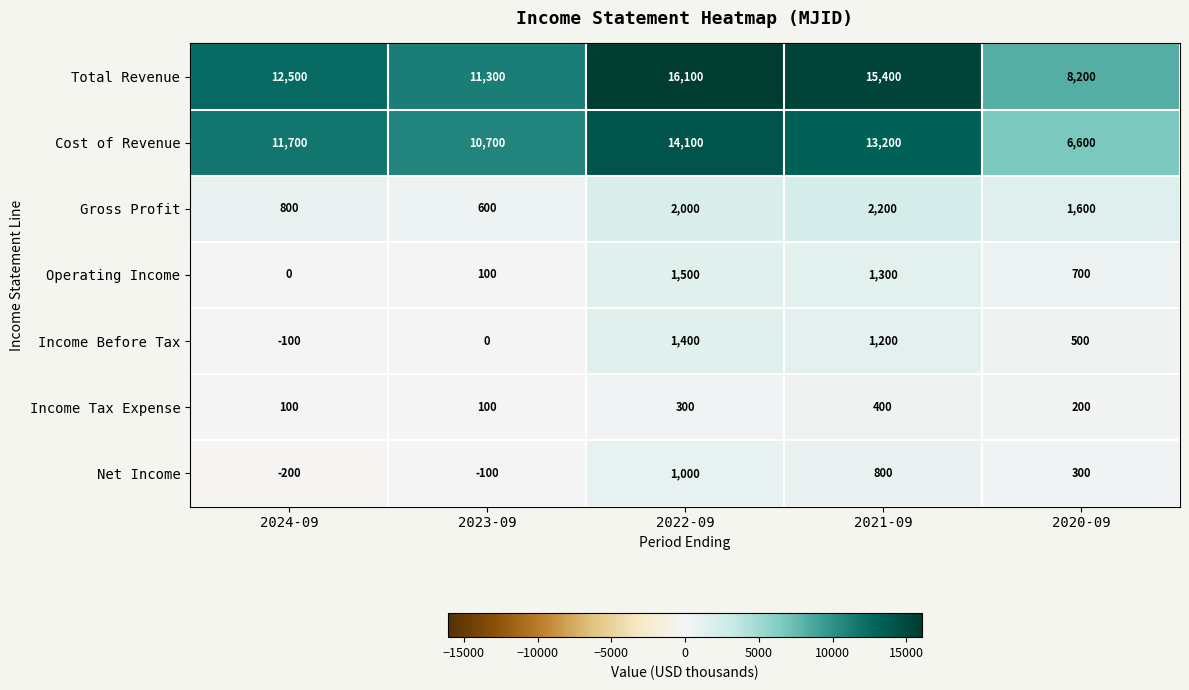

At which label is Total Revenue closest to 12150?

2024-09